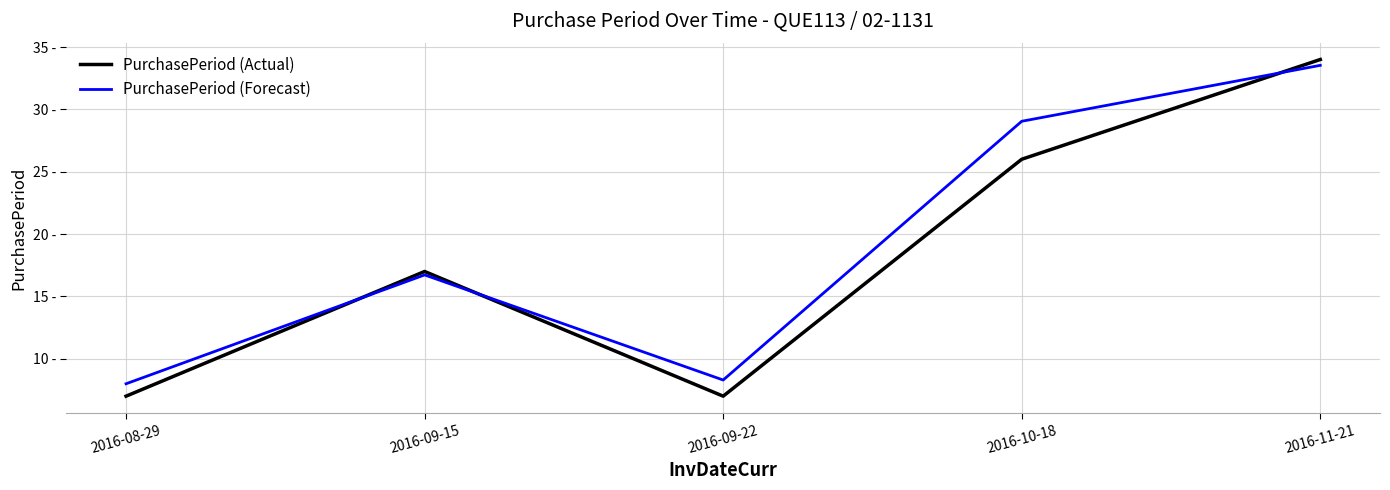

Does the chart have visible grid lines?

Yes